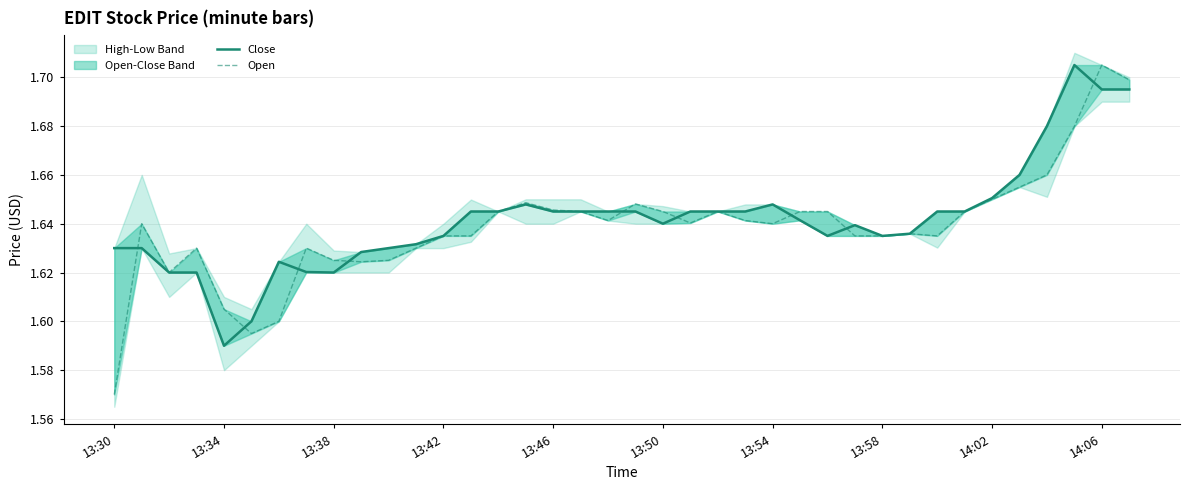

Is the value of Open at 14:02 greater than the value of Close at 13?

No